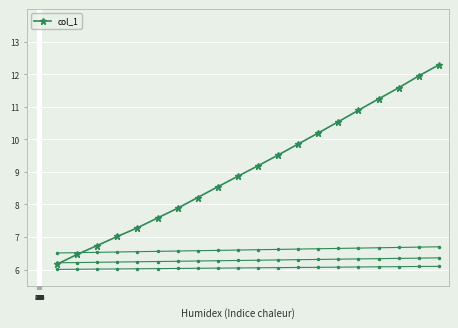

What is the highest value of the col_1 series?

12.3